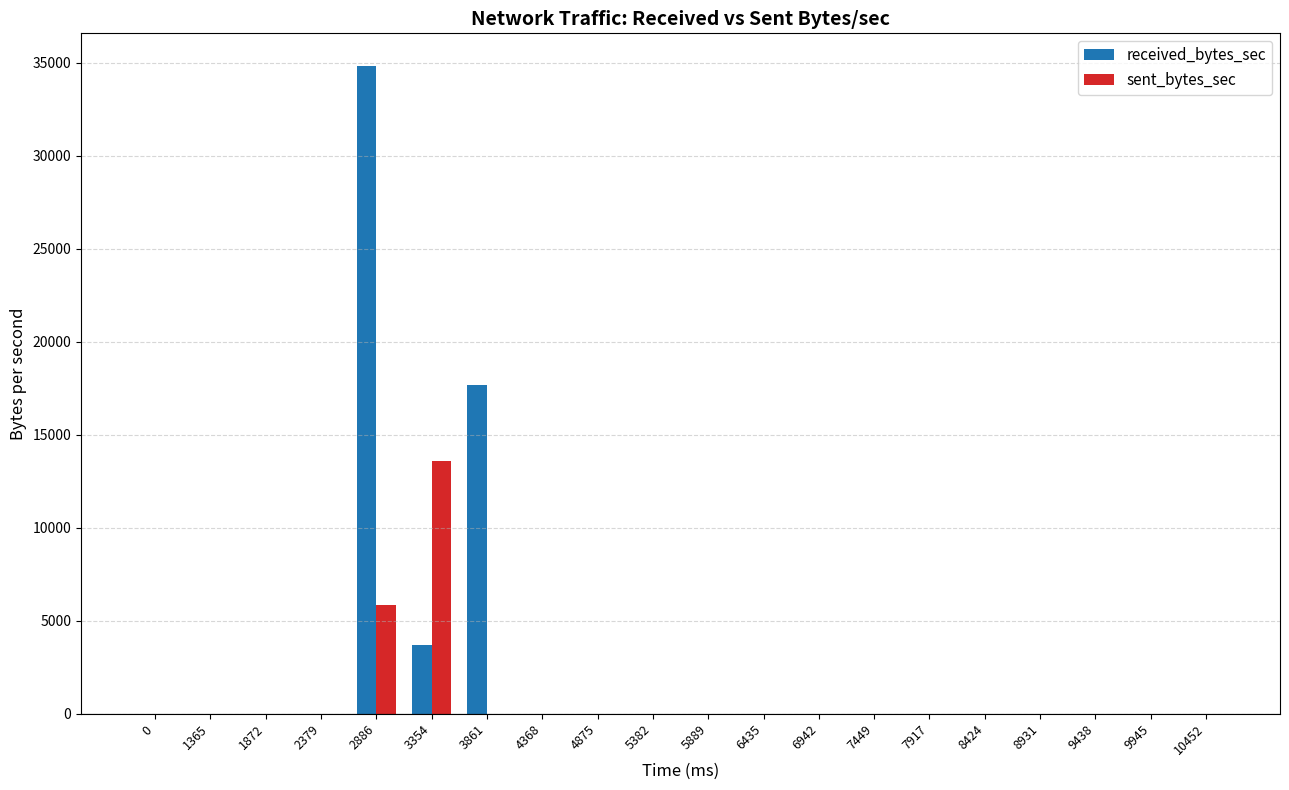

What is the average value of the sent_bytes_sec series?

972